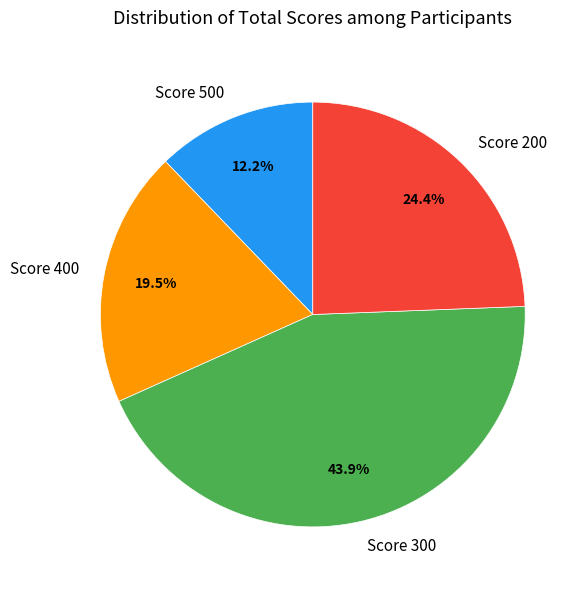

Between Score 200 and Score 400, which is larger?

Score 200